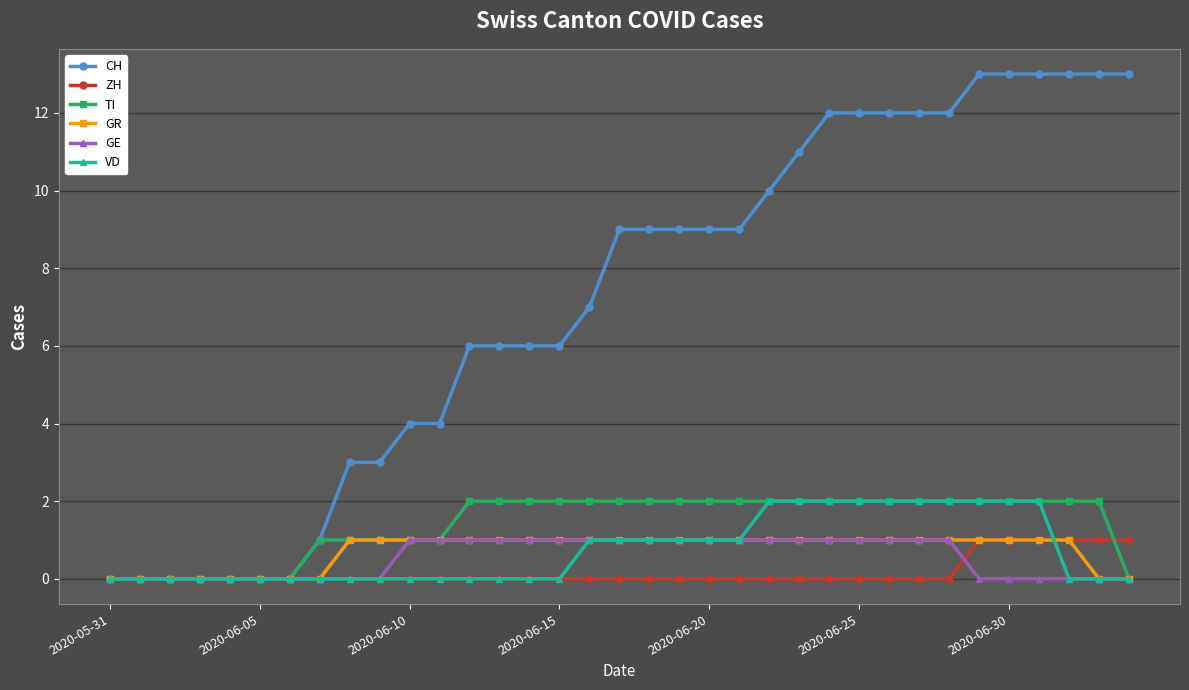

What is the maximum value shown in the chart?

13